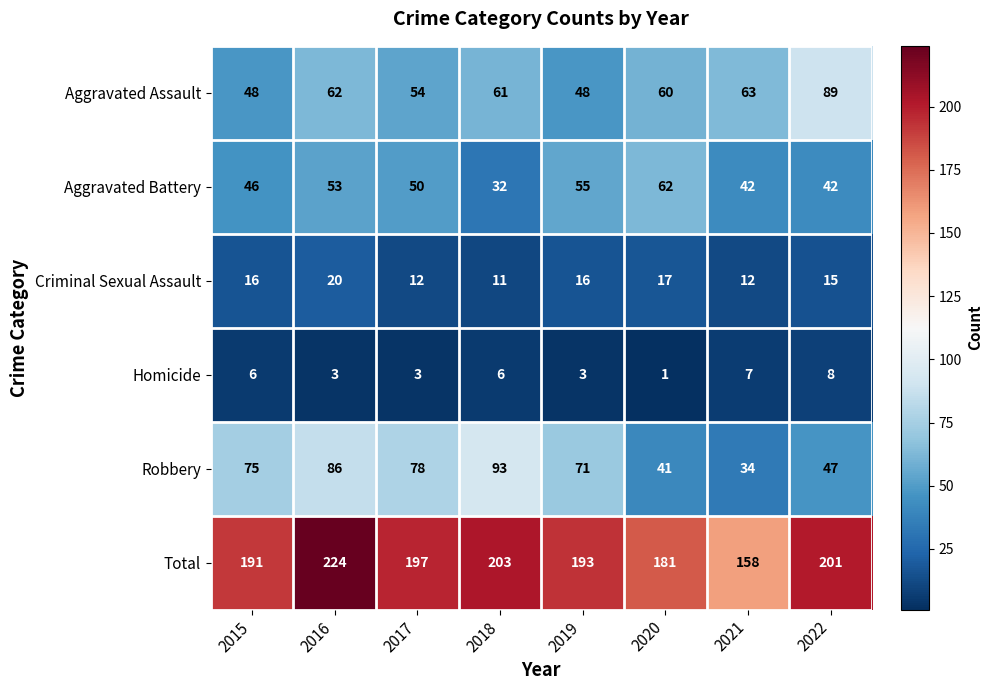

Between 2016 and 2017, which series saw the biggest shift?

Total